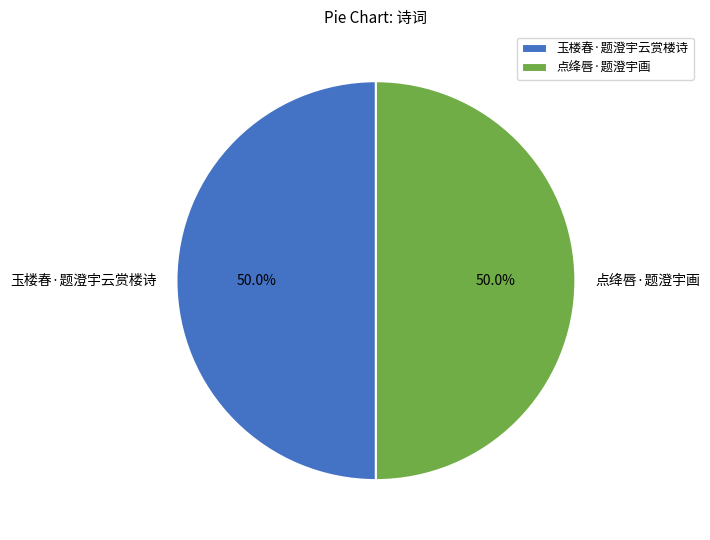

What is the total percentage of 点绛唇·题澄宇画 and 玉楼春·题澄宇云赏楼诗?

100.0%